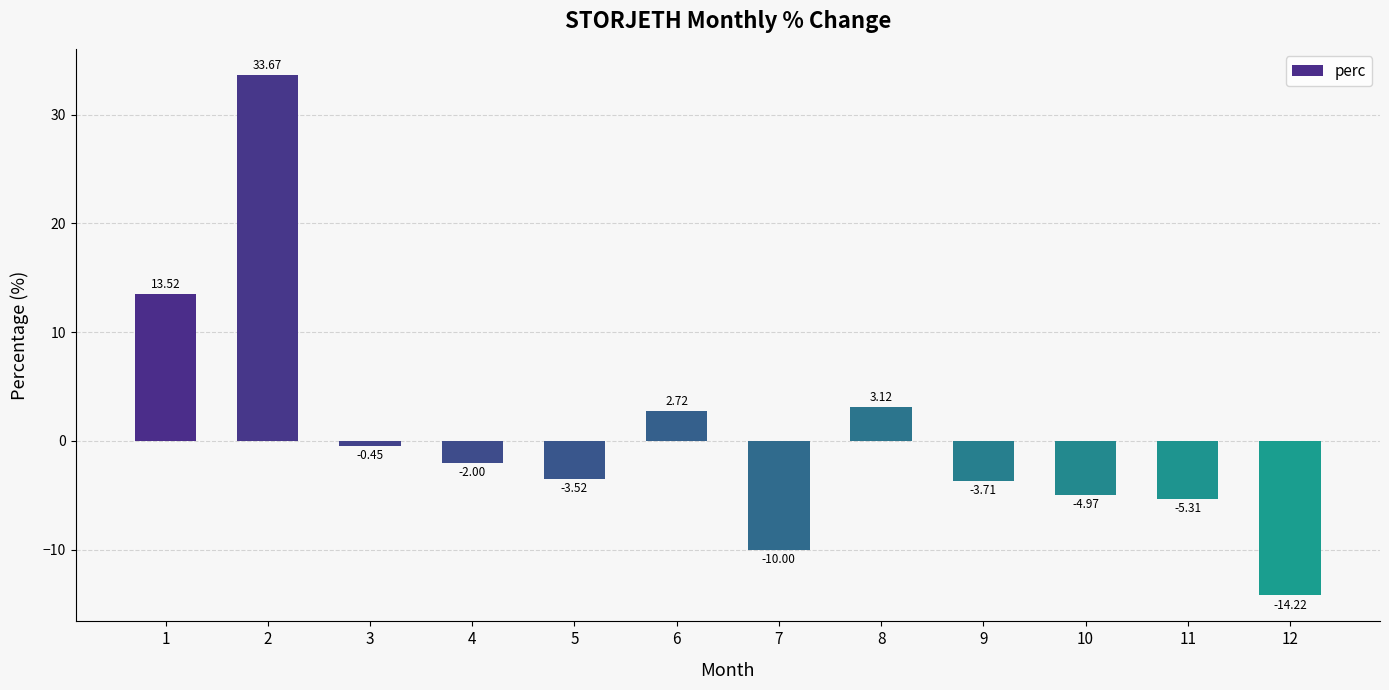

Is it true that the value at 1 is 19.8?

False